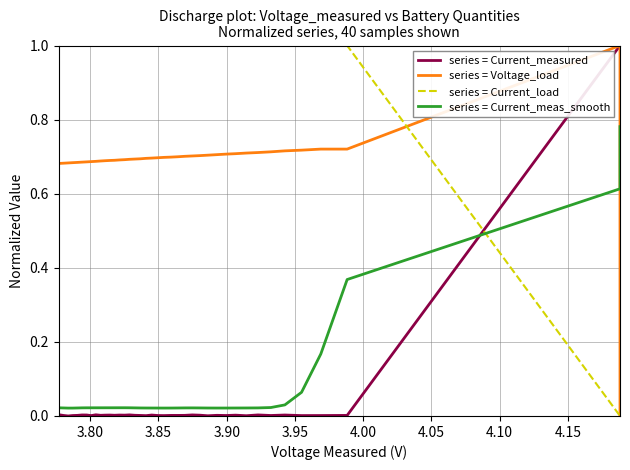

What is the difference between the maximum and minimum values in the series = Voltage_load series?

1.0